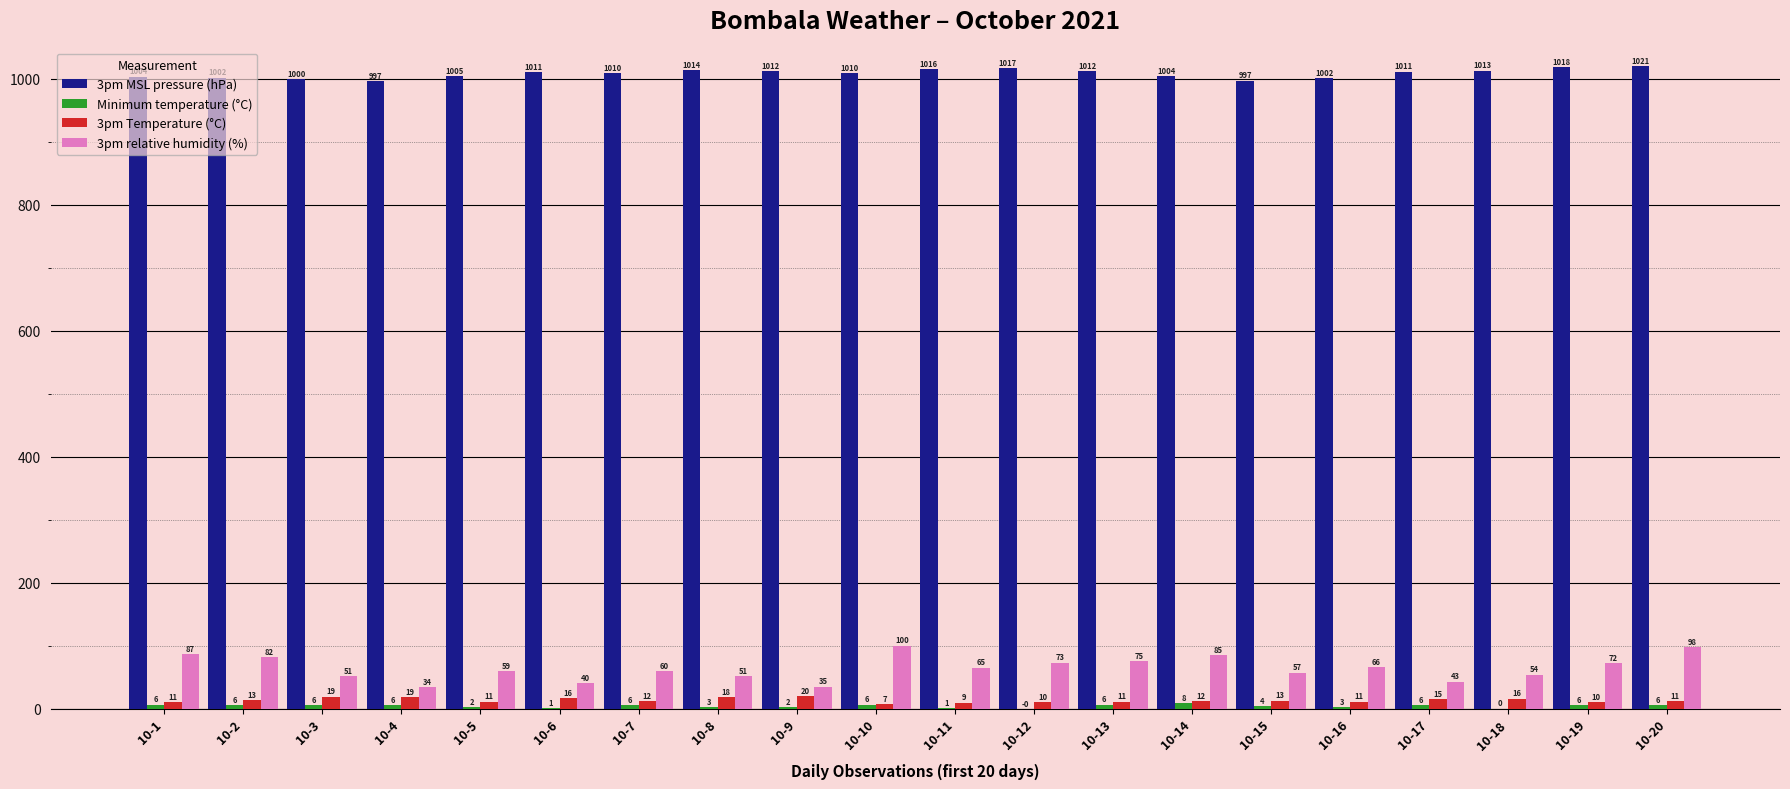

What is the sum of all 3pm relative humidity (%) values?

1287.0